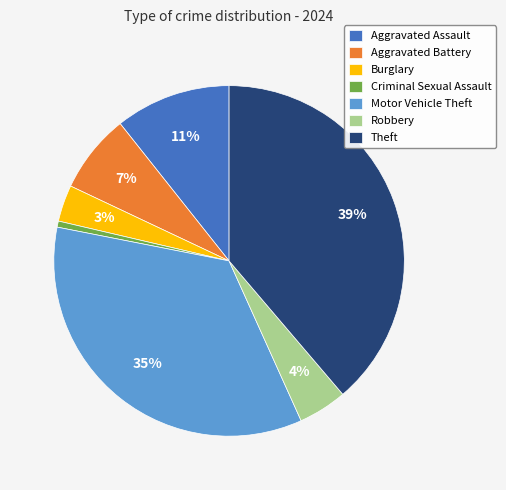

To the nearest percent, what is the difference between the largest and smallest slice percentages?

38%